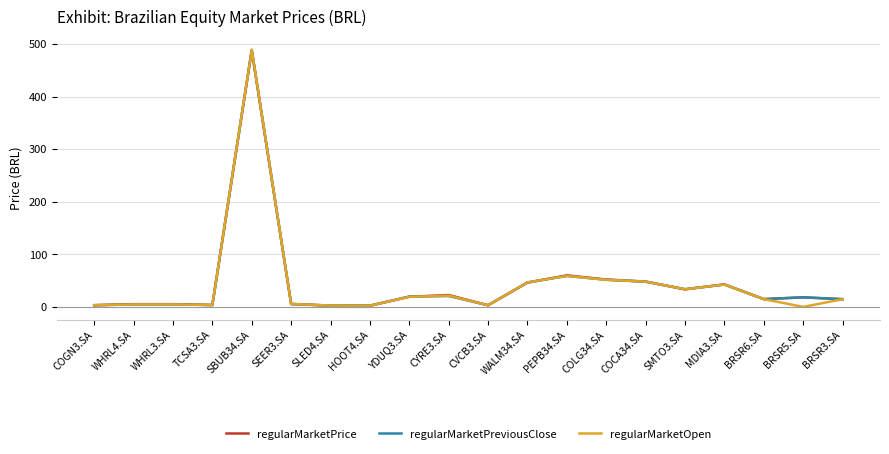

At how many categories does at least one series exceed 205?

1